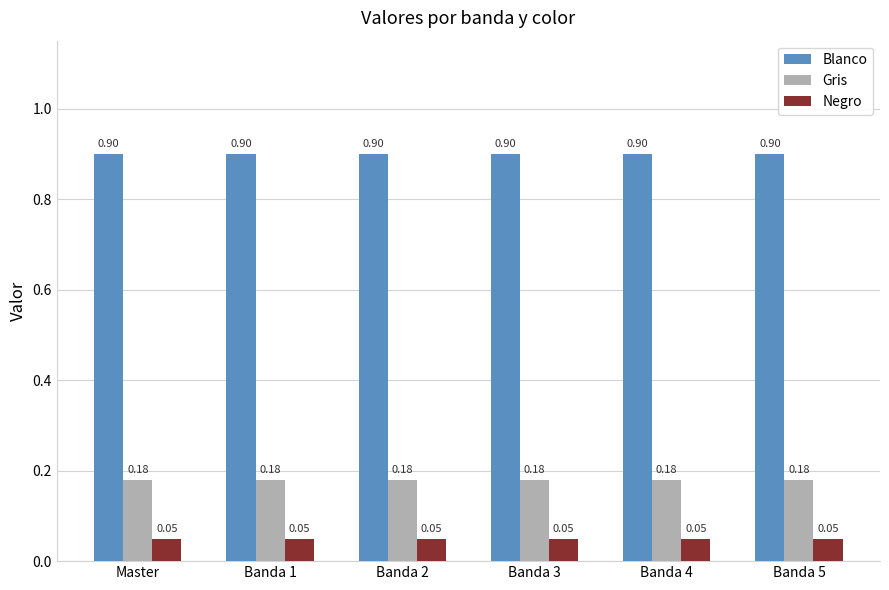

What is the total value across all series at Master?

1.1